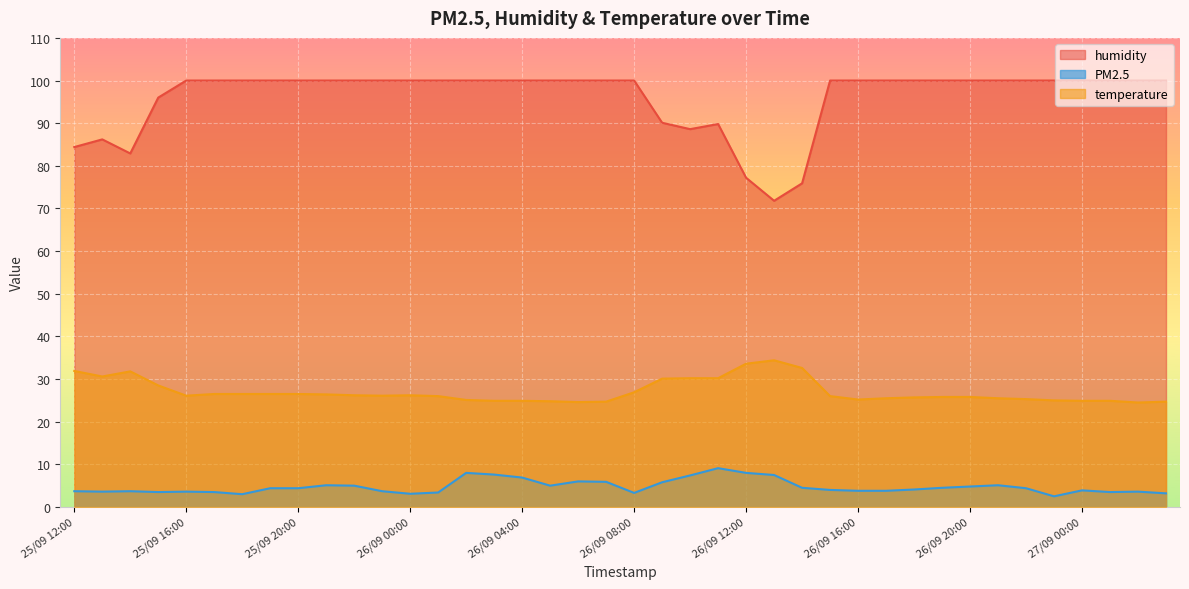

At which category is the sum across all series the highest?

26/09 02:00